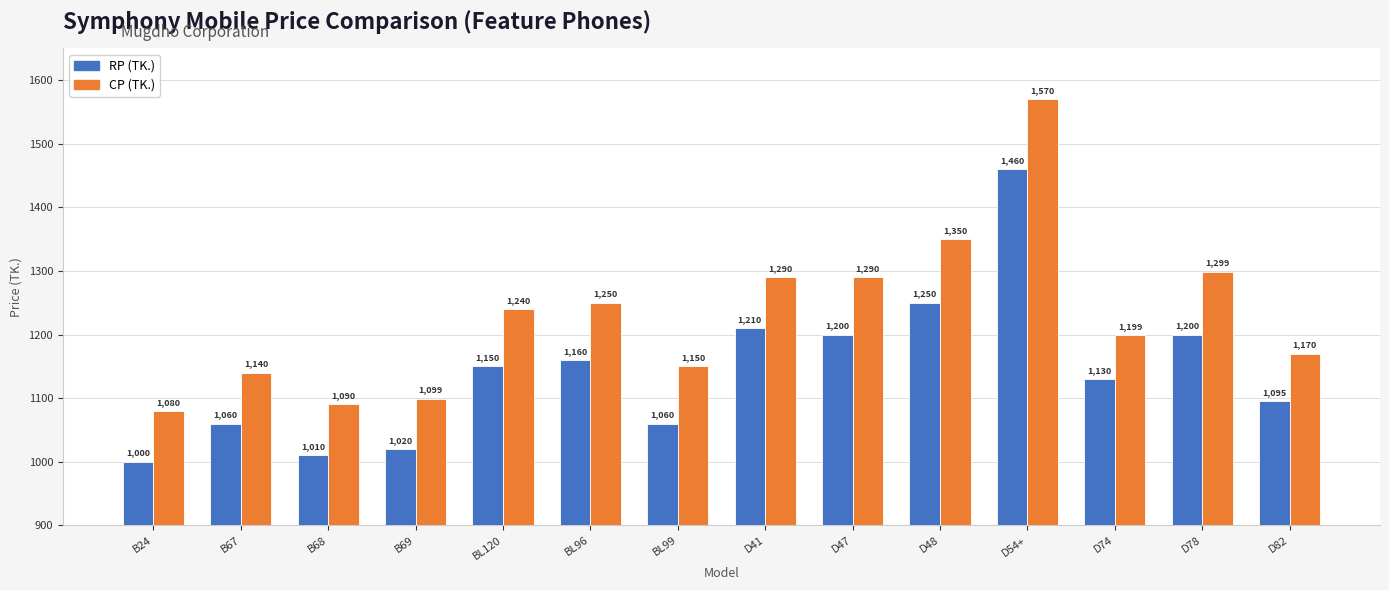

How many categories are shown in the chart?

14